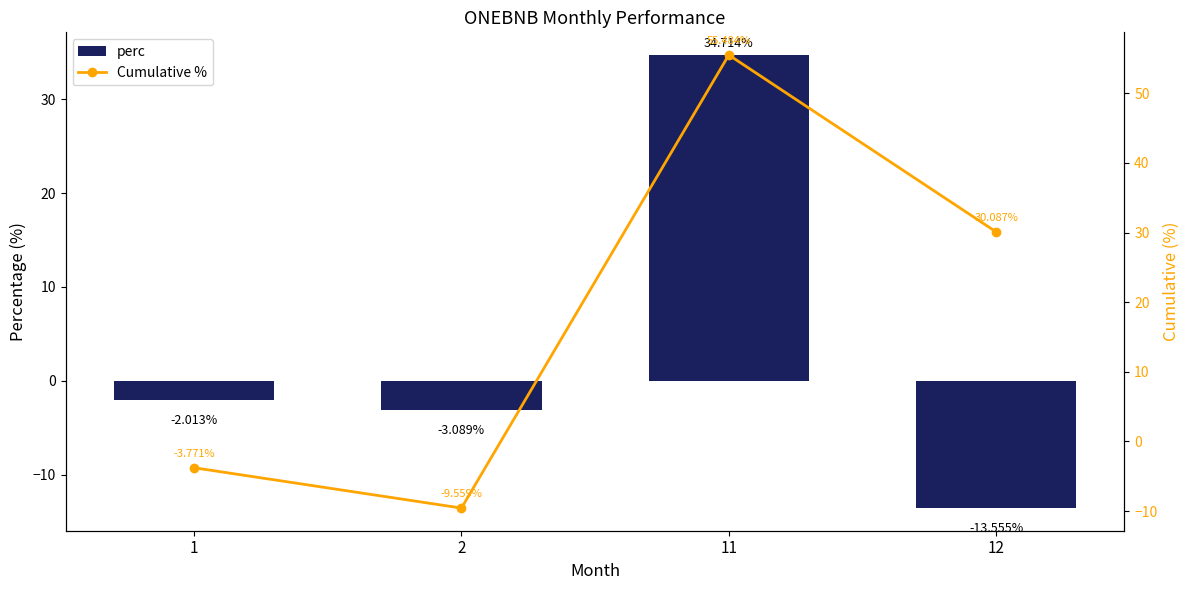

Where does the perc series first go above -2?

11